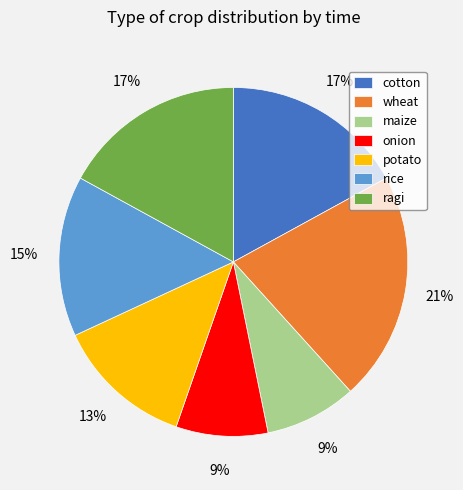

Is the sum of wheat and onion greater than half?

No